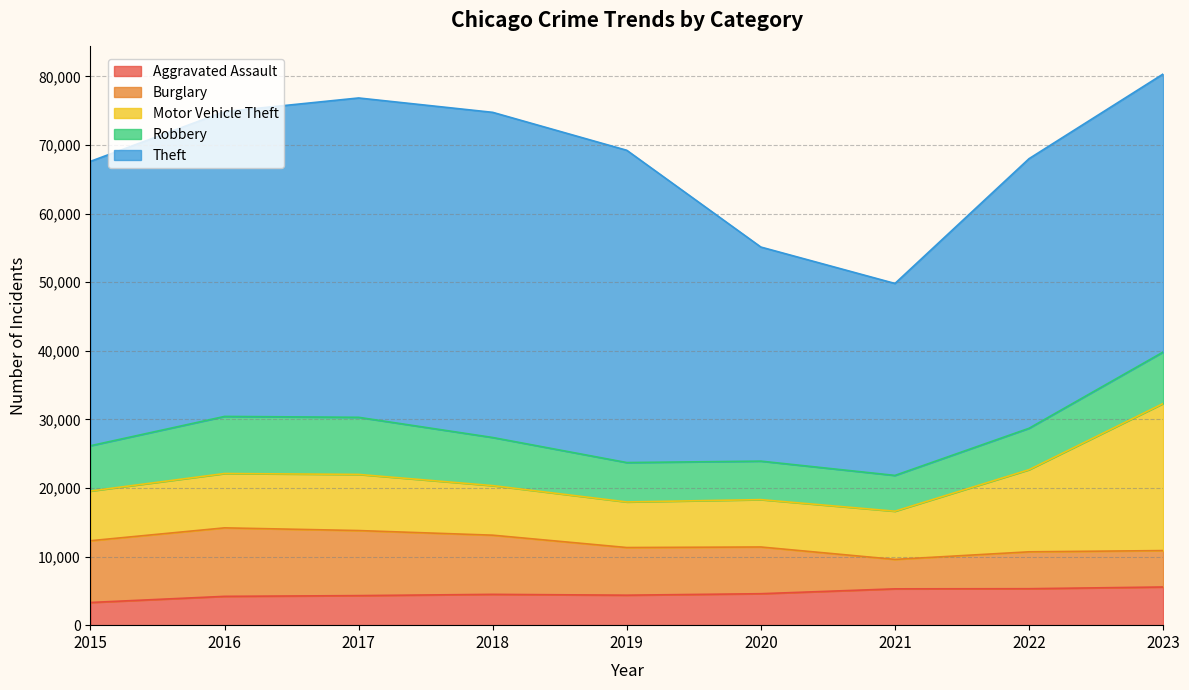

Which label corresponds to the largest value in the chart?

2018